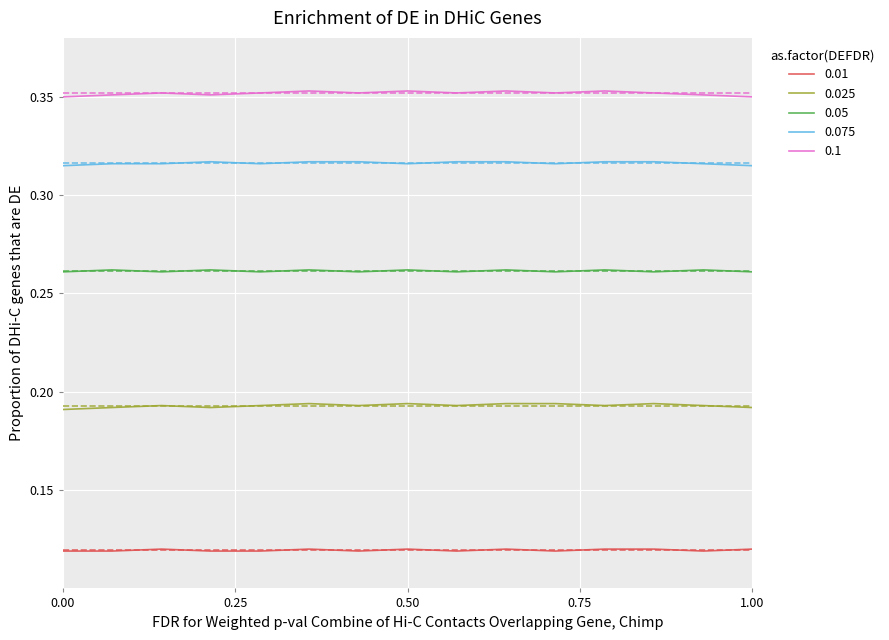

True or false: 0.075 and 0.1 cross at least once.

False